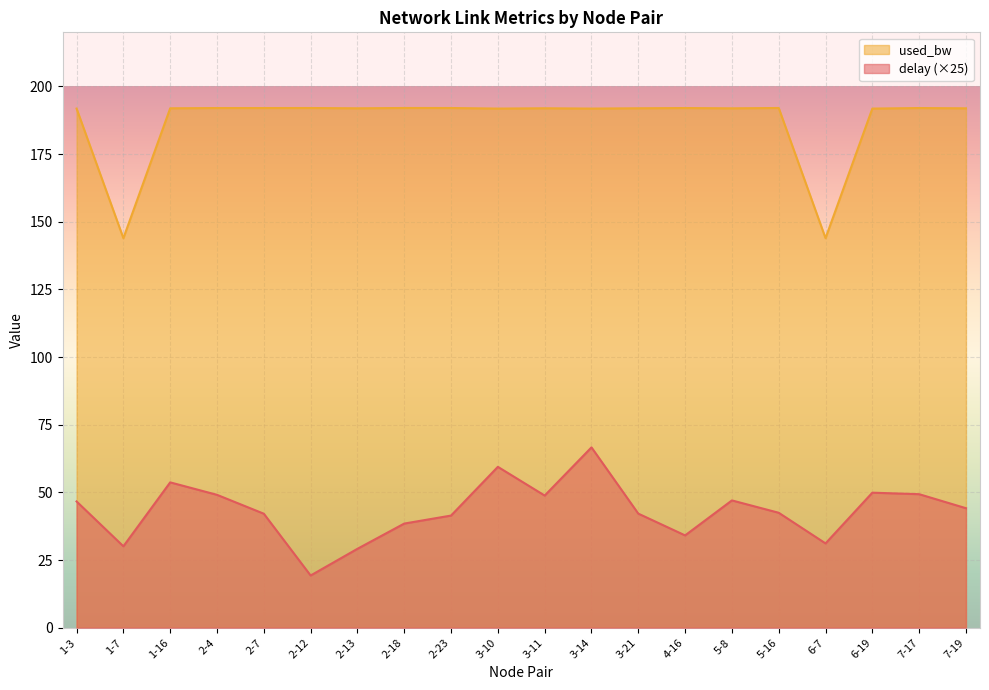

Which series has the largest range (max minus min)?

used_bw